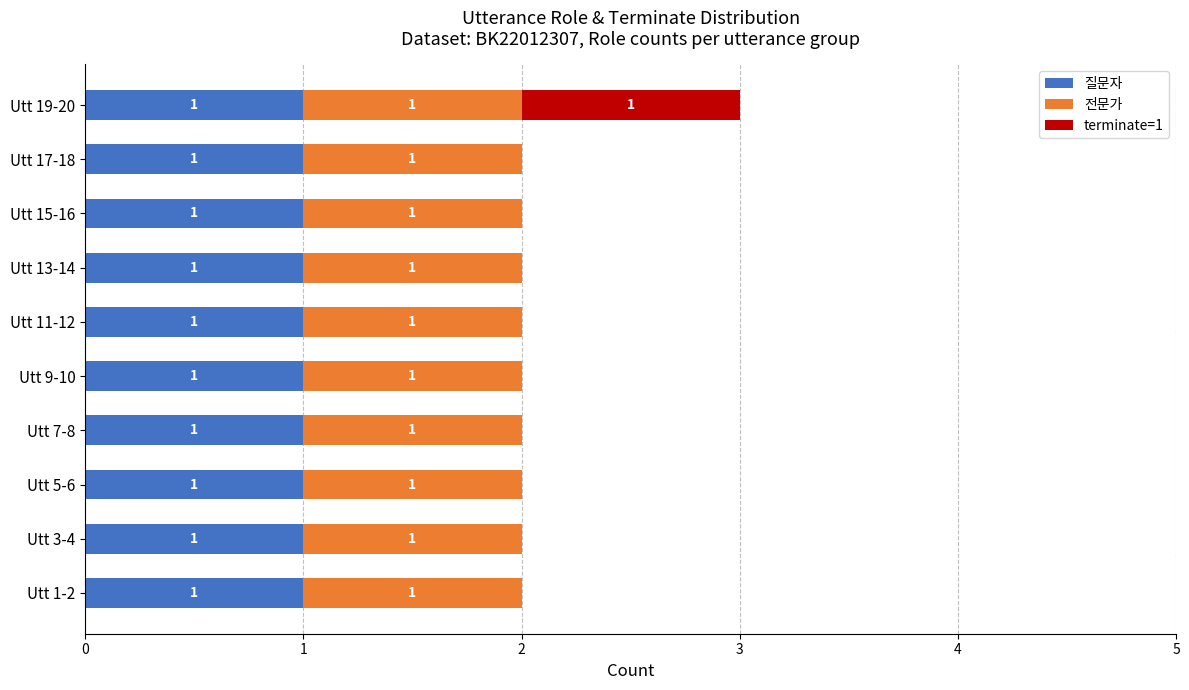

The 질문자 series shows 1 at Utt 7-8. True or false?

True